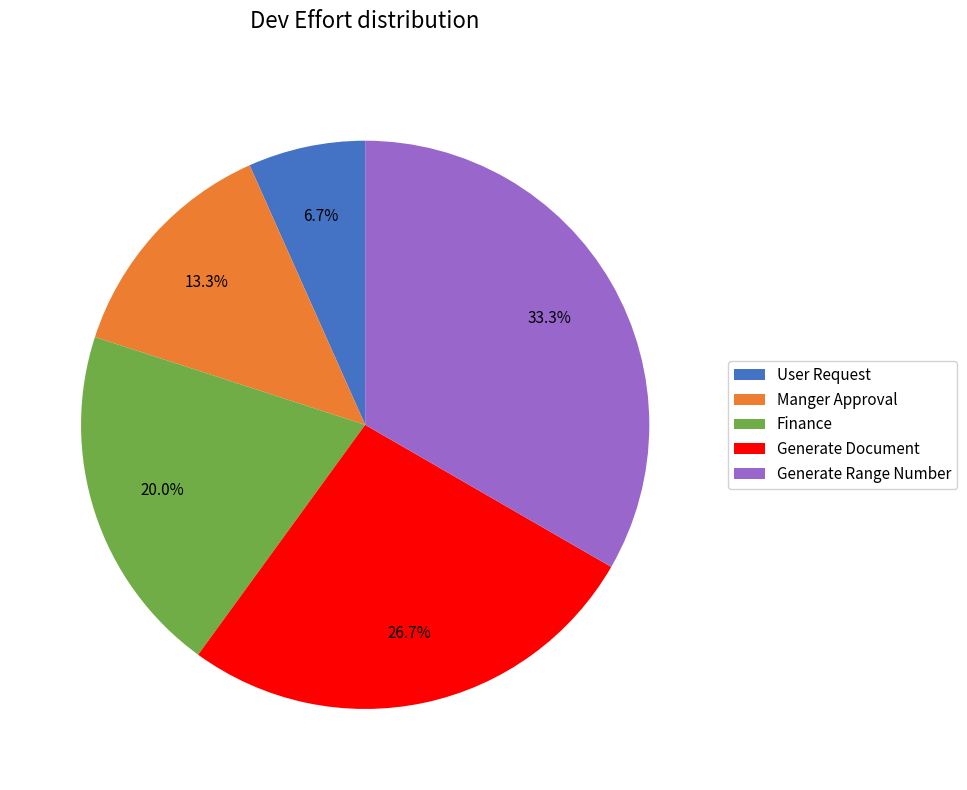

Do Manger Approval and Generate Range Number together represent more than half of the pie?

No